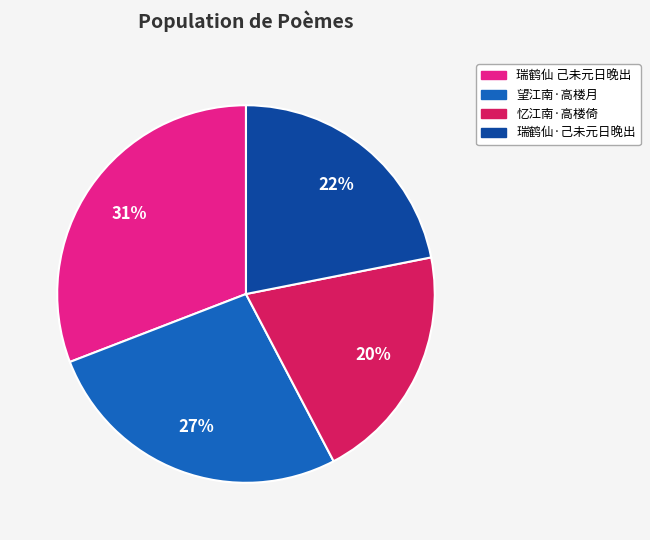

Is there a majority slice in this chart?

No